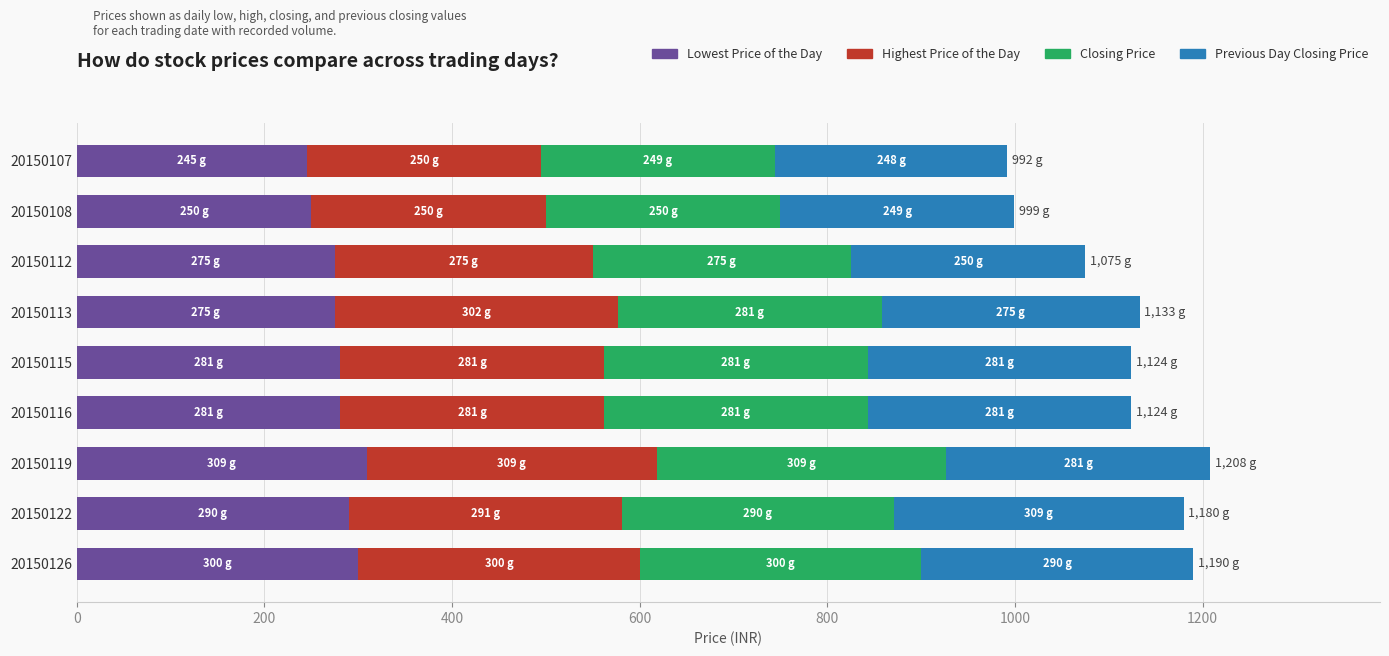

What are all the series names shown in the legend?

Lowest Price of the Day, Highest Price of the Day, Closing Price, Previous Day Closing Price